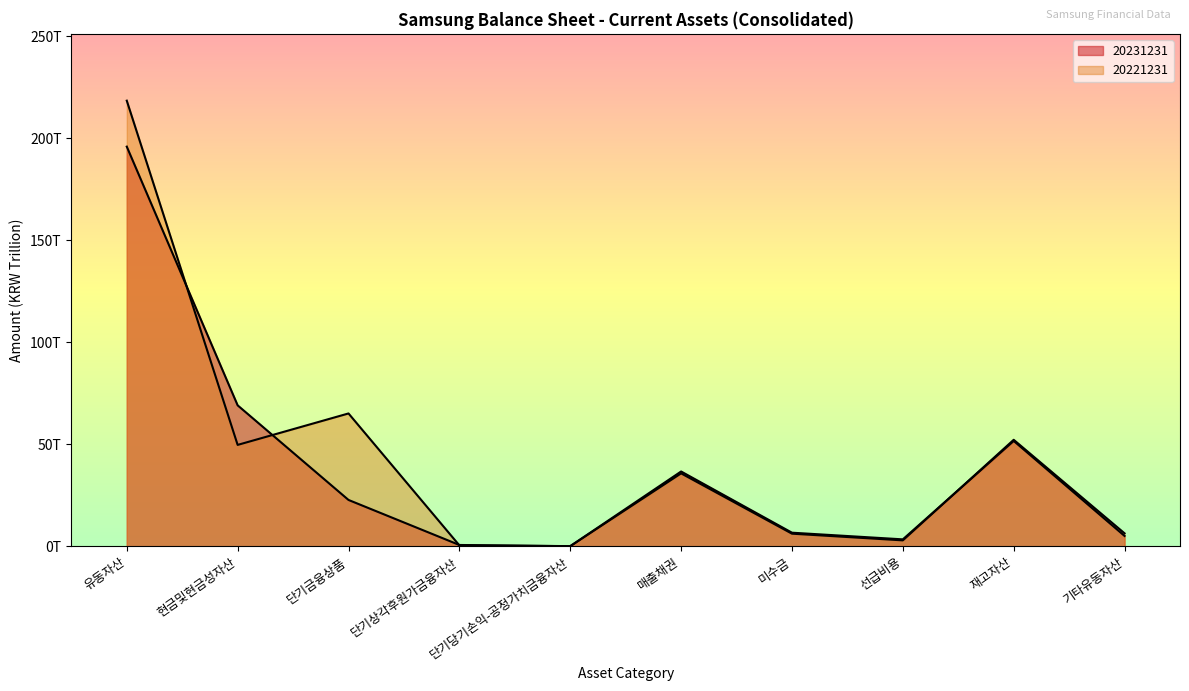

What is the sum of all 20221231 values?

436.9